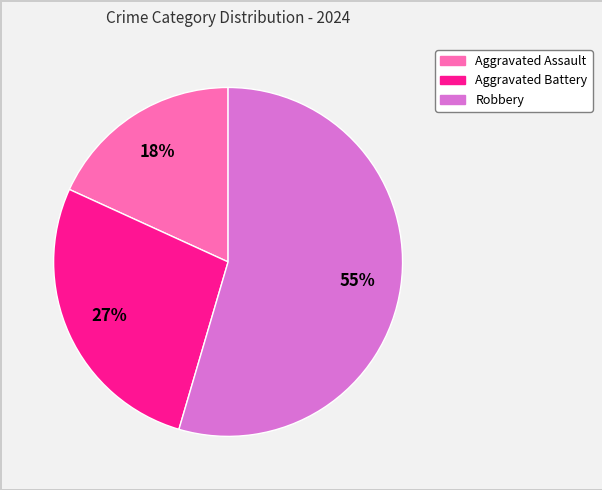

Which slice is the largest?

Robbery